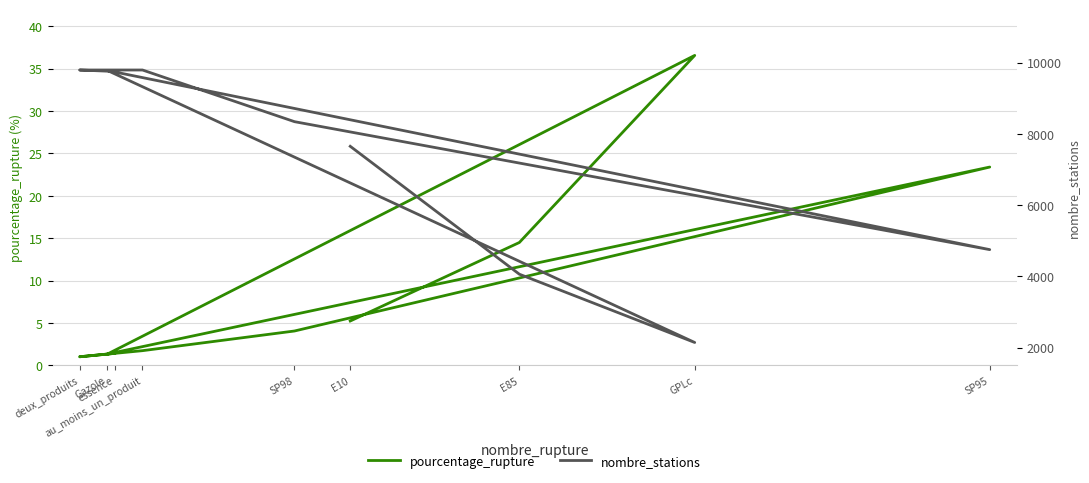

Is the value of nombre_stations at E10 greater than the value of pourcentage_rupture at E10?

Yes